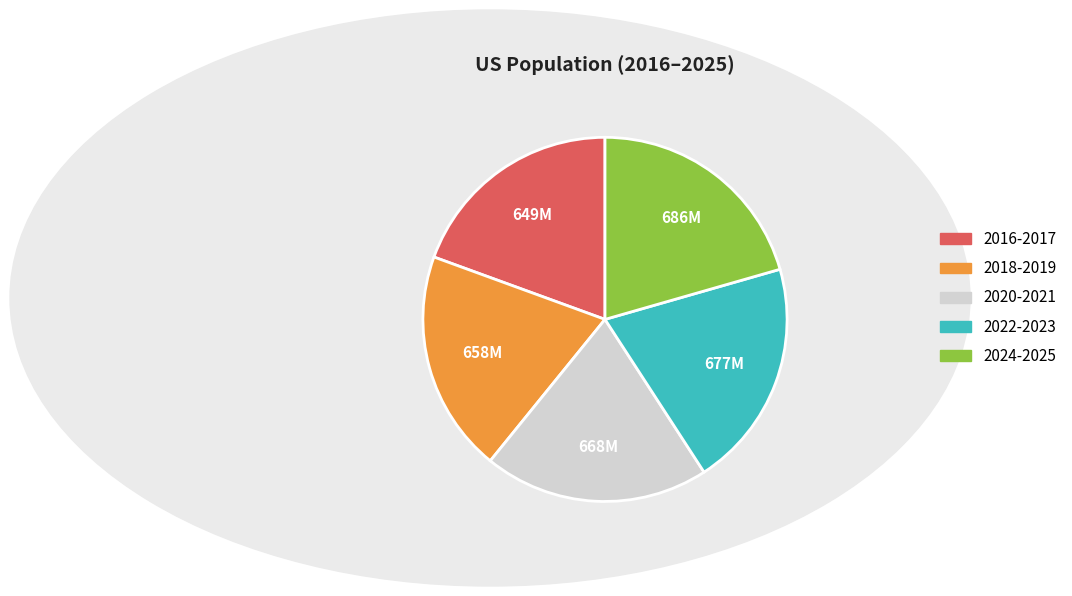

True or false: 2022-2023 accounts for 11% of the total.

False